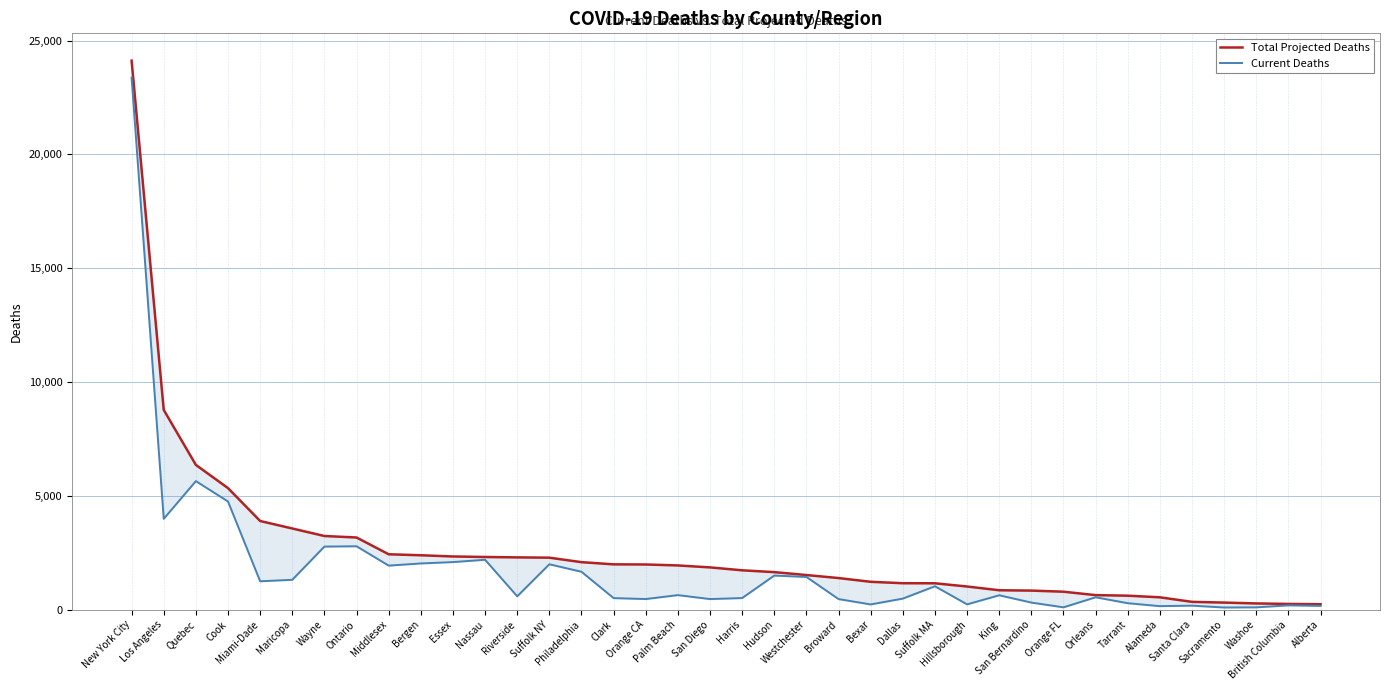

True or false: Total Projected Deaths has a value of 542 at Alameda.

True